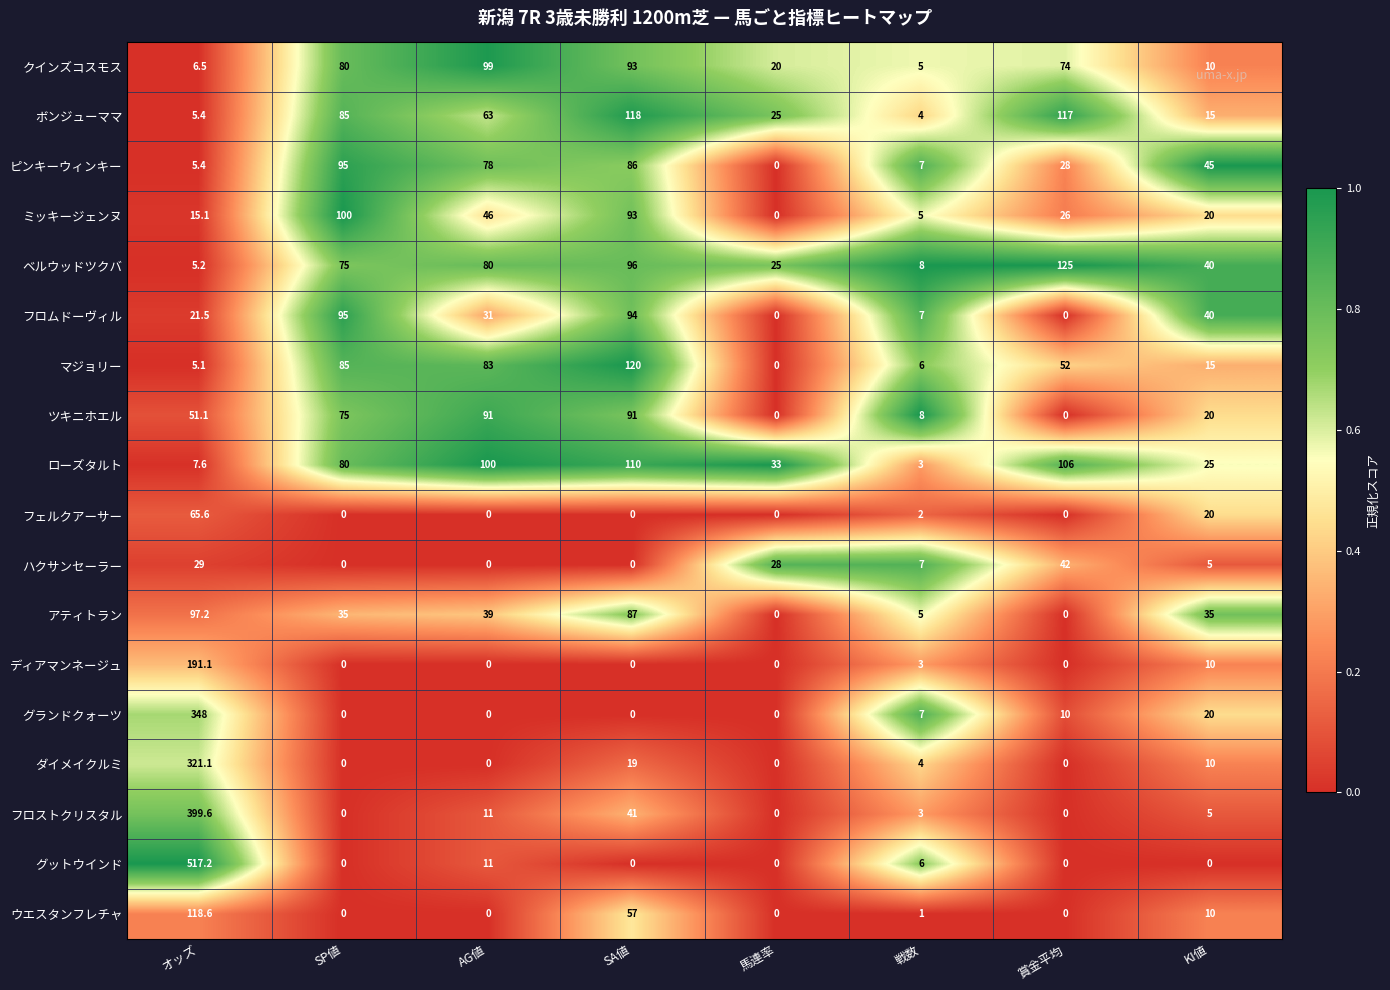

The グットウインド series shows -299.3 at 馬連率. True or false?

False